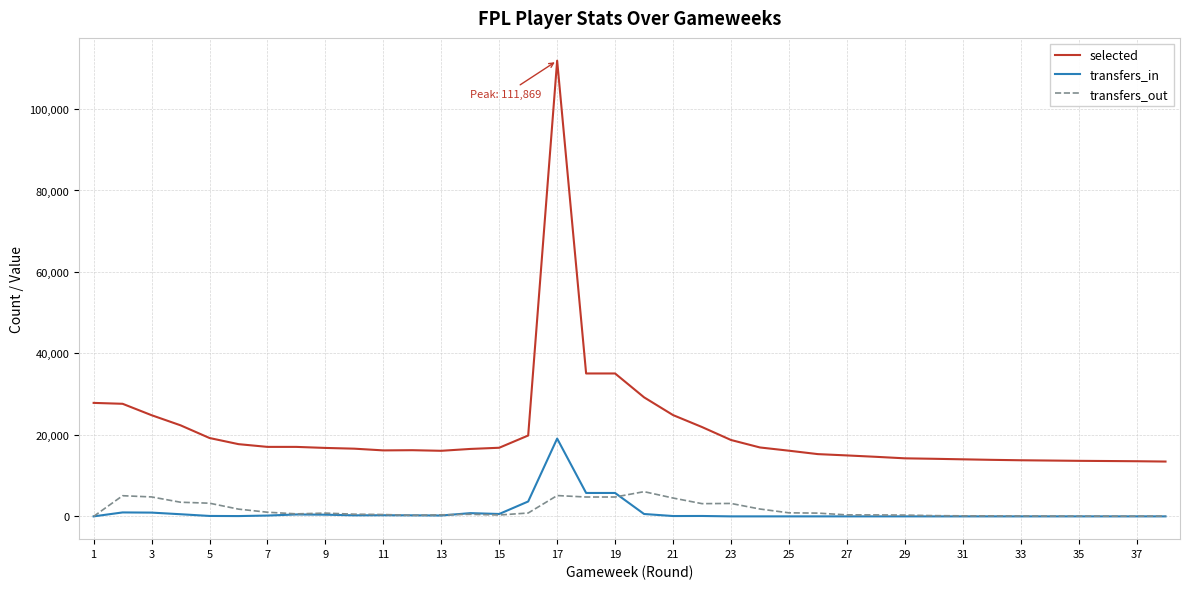

Rank the series by their maximum value, from lowest to highest.

transfers_out, transfers_in, selected